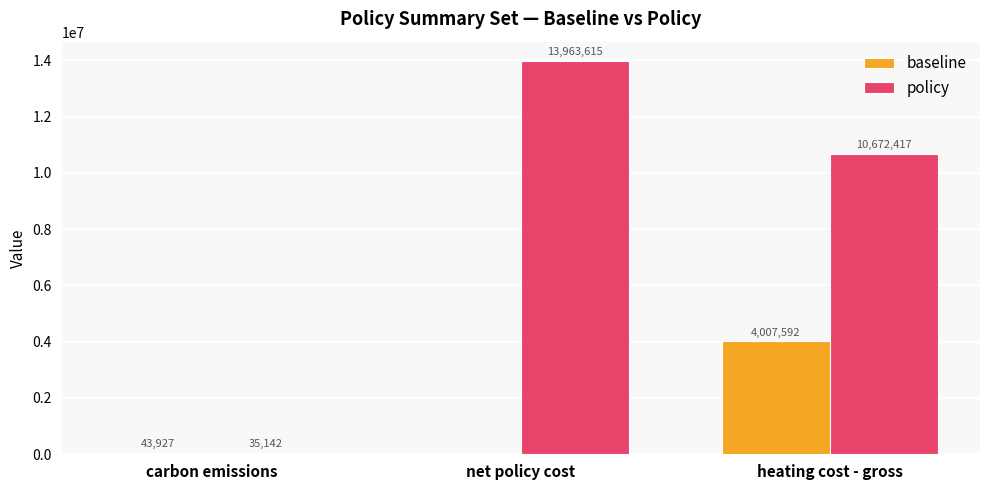

True or false: policy has a value of 35141.7 at carbon emissions.

True